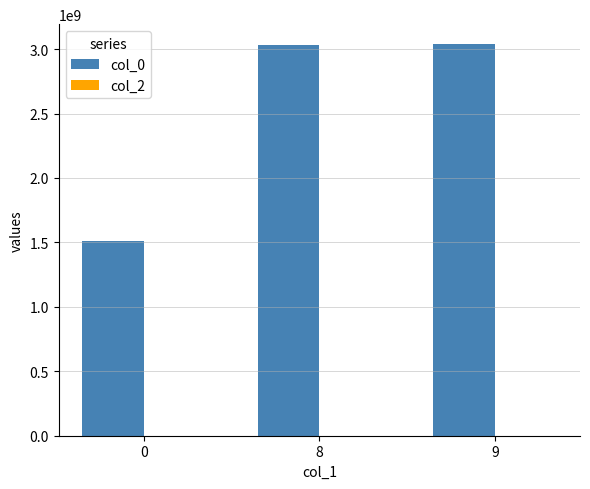

What is the value of the 1st bar from the left?

1507218236